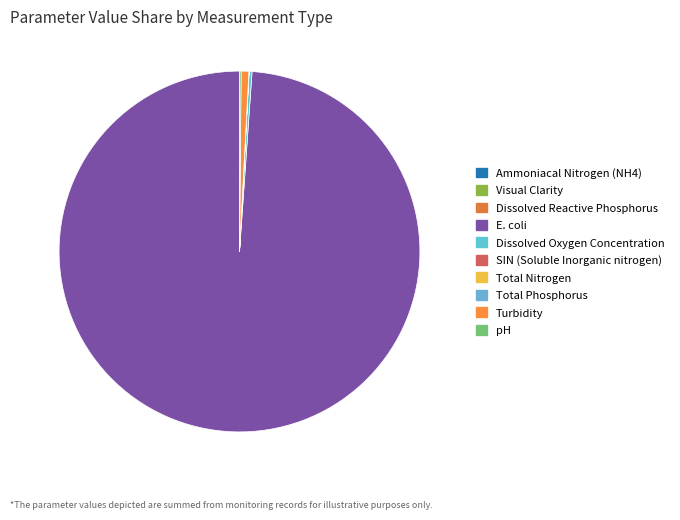

Is Dissolved Oxygen Concentration the majority of the pie?

No